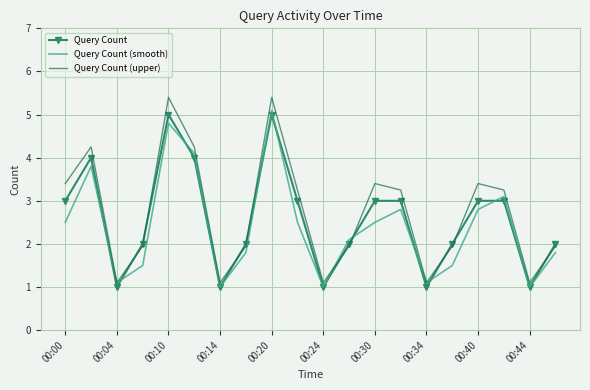

What is the minimum value for Query Count?

1.0